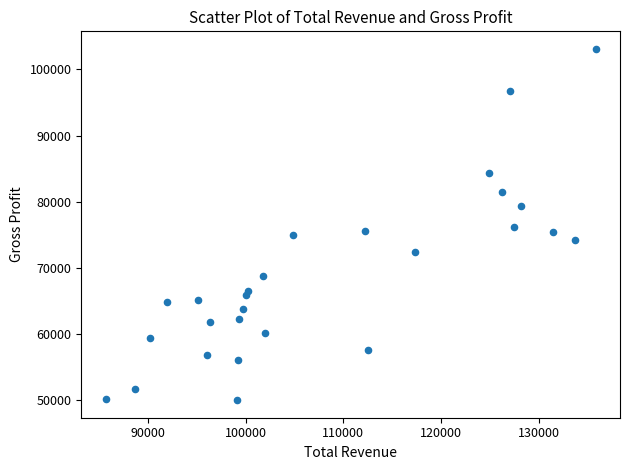

What is the range of Y values (max minus min)?

53100